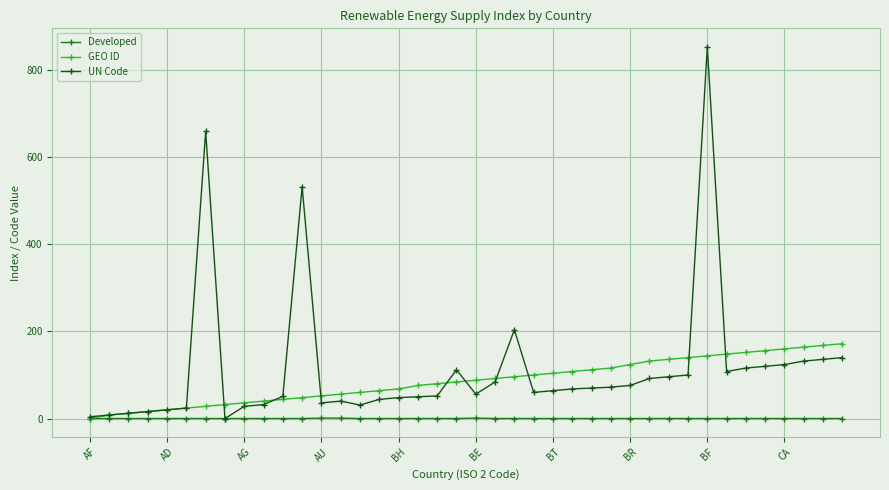

List the series in order of their peak value, highest first.

UN Code, GEO ID, Developed